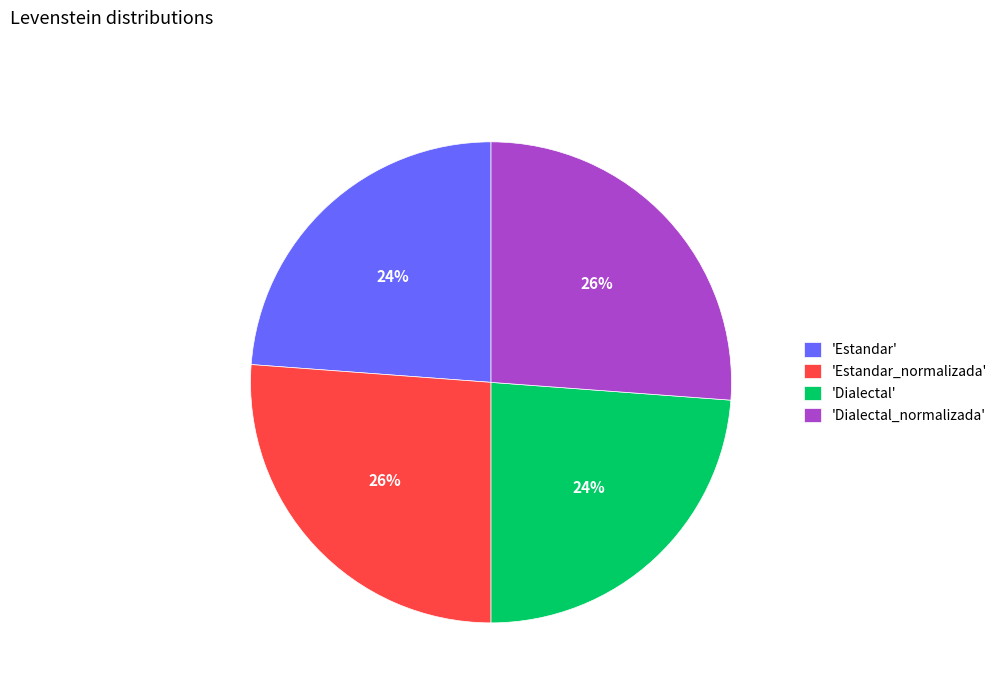

To the nearest percent, what portion does 'Estandar_normalizada' represent?

26%